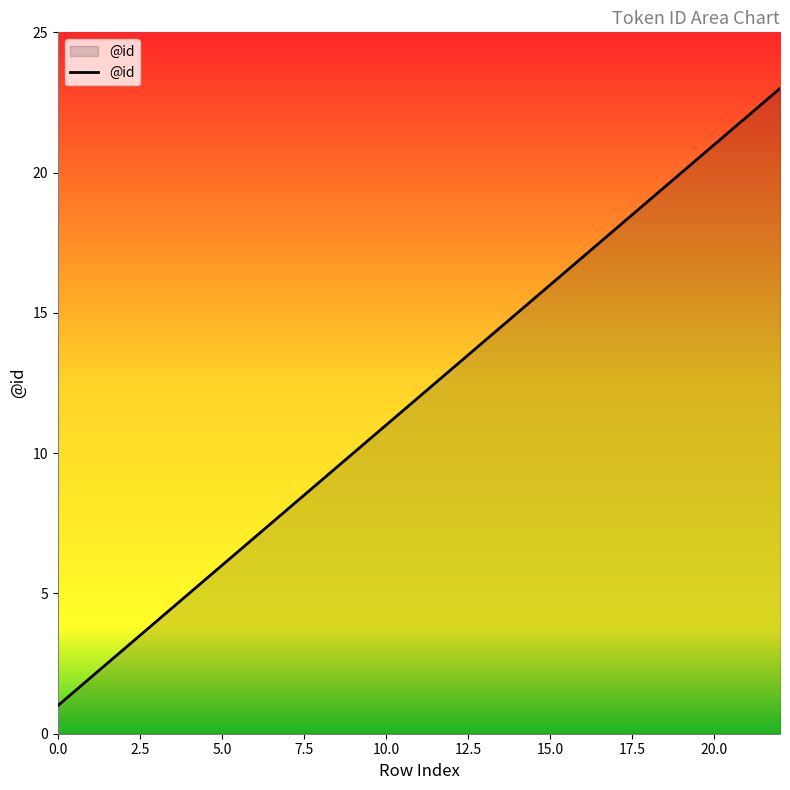

What is the greatest value displayed?

23